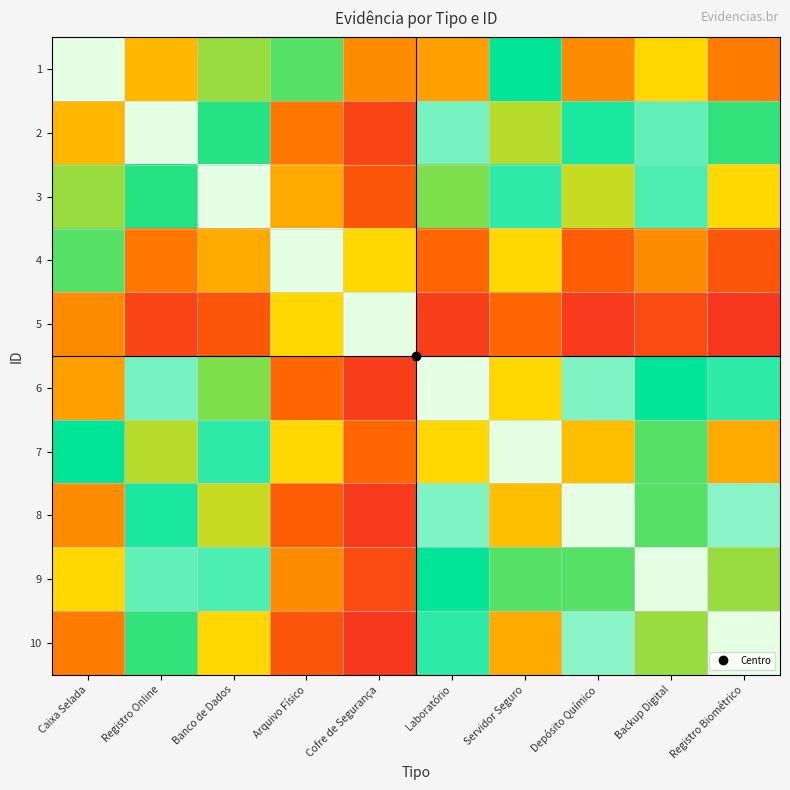

What is the spread (max minus min) of values at Depósito Químico?

8.9